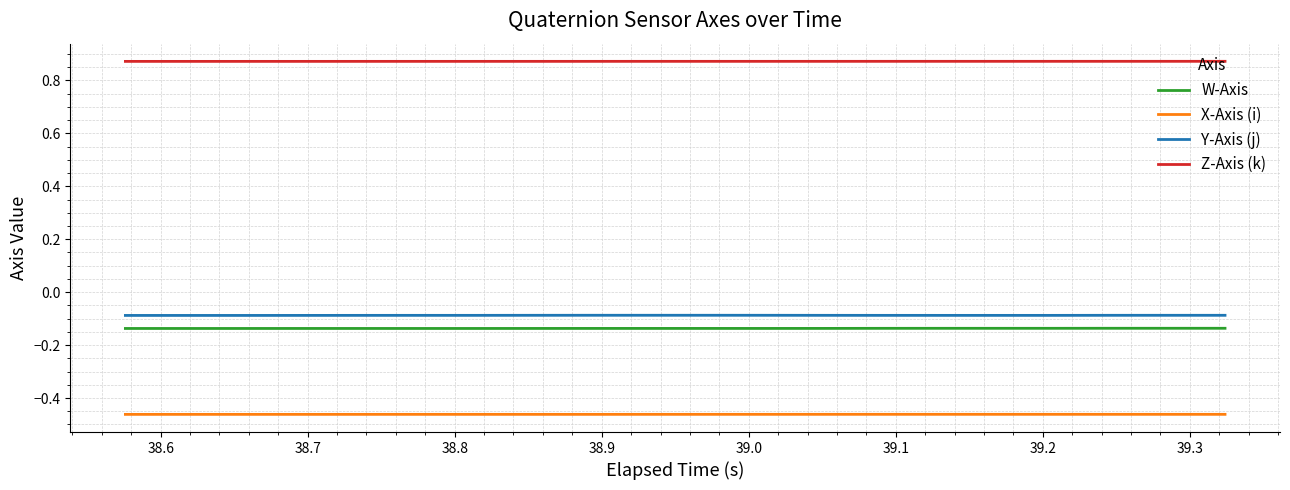

Which series has the largest total across all categories?

Z-Axis (k)